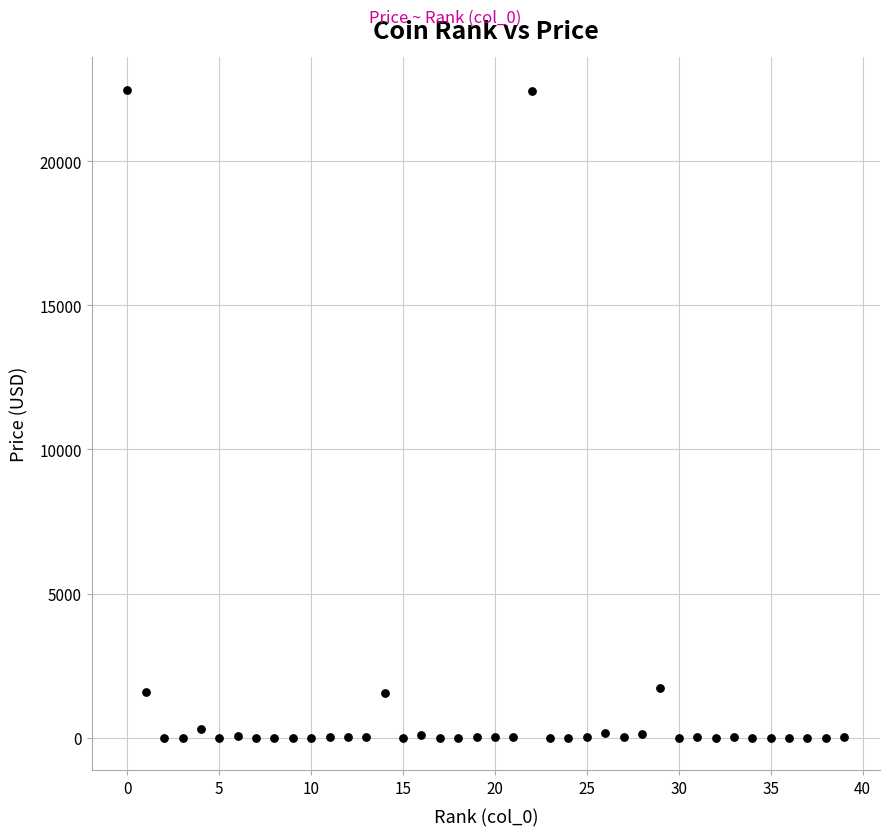

What is the range of Y values (max minus min)?

22484.1